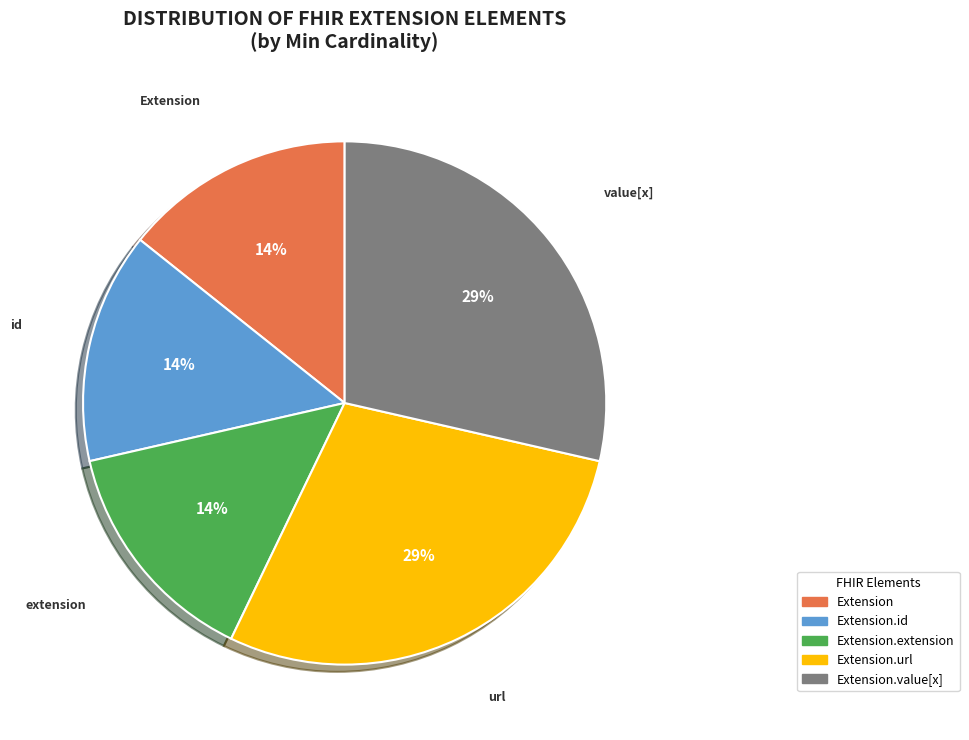

Is there any slice that represents more than half of the pie?

No